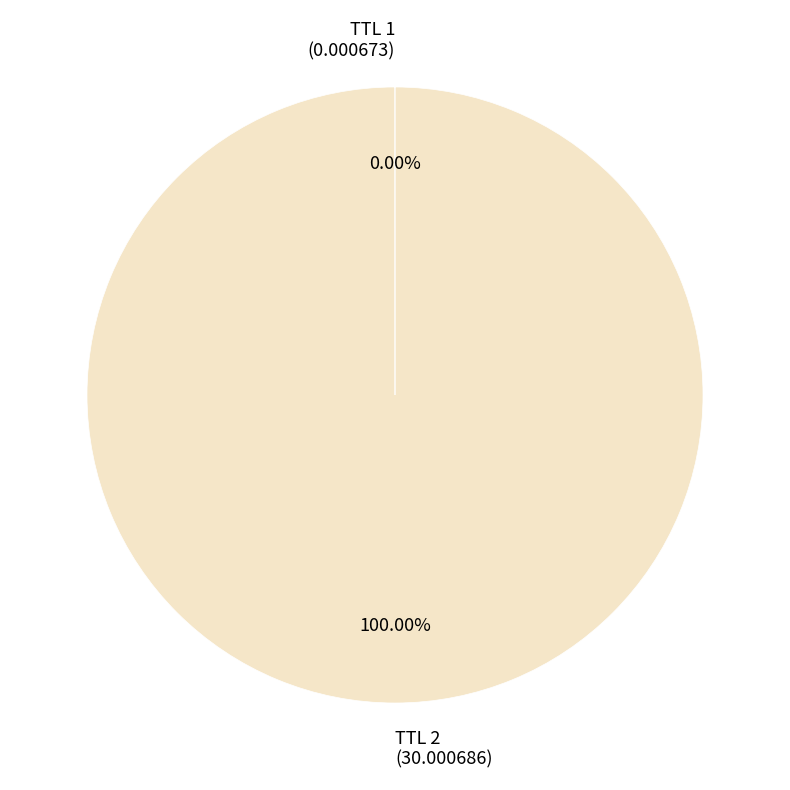

Which slice represents more than half of the pie?

TTL 2 (30.000686)